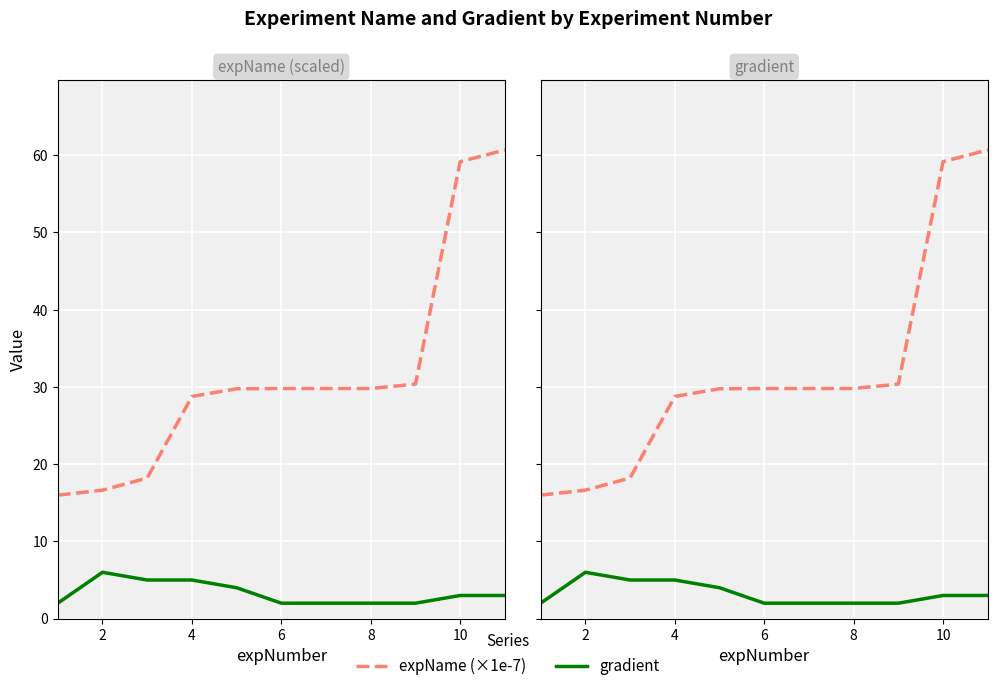

Which series has the largest total across all categories?

expName (×1e-7)